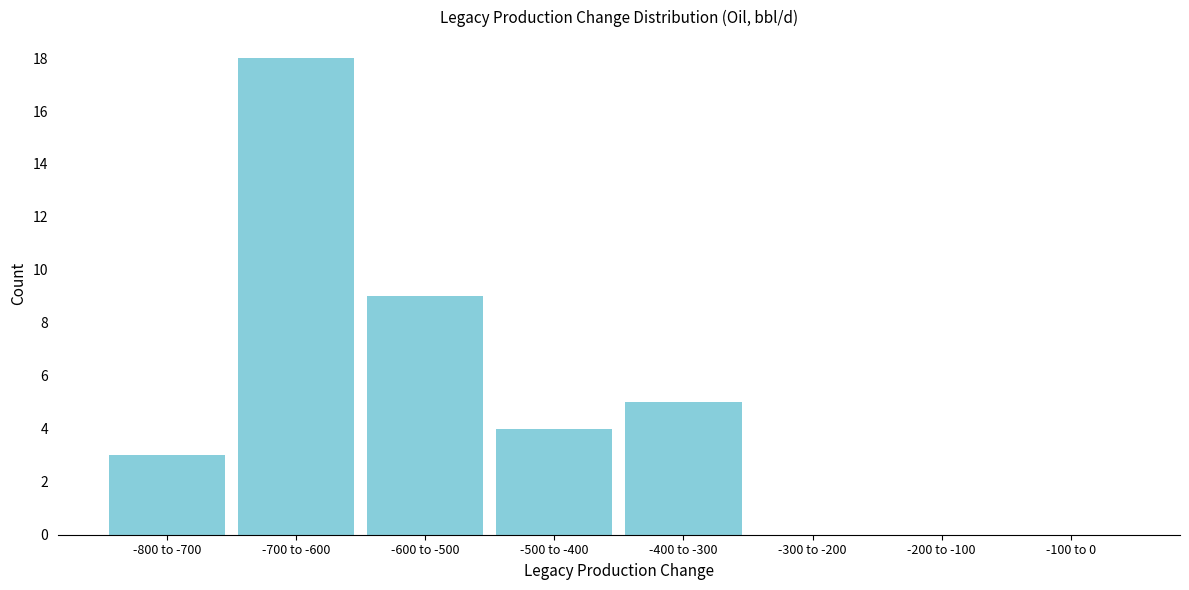

Reading left to right, extract all data points from this chart.

-800 to -700=3	-700 to -600=18	-600 to -500=9	-500 to -400=4	-400 to -300=5	-300 to -200=0	-200 to -100=0	-100 to 0=0